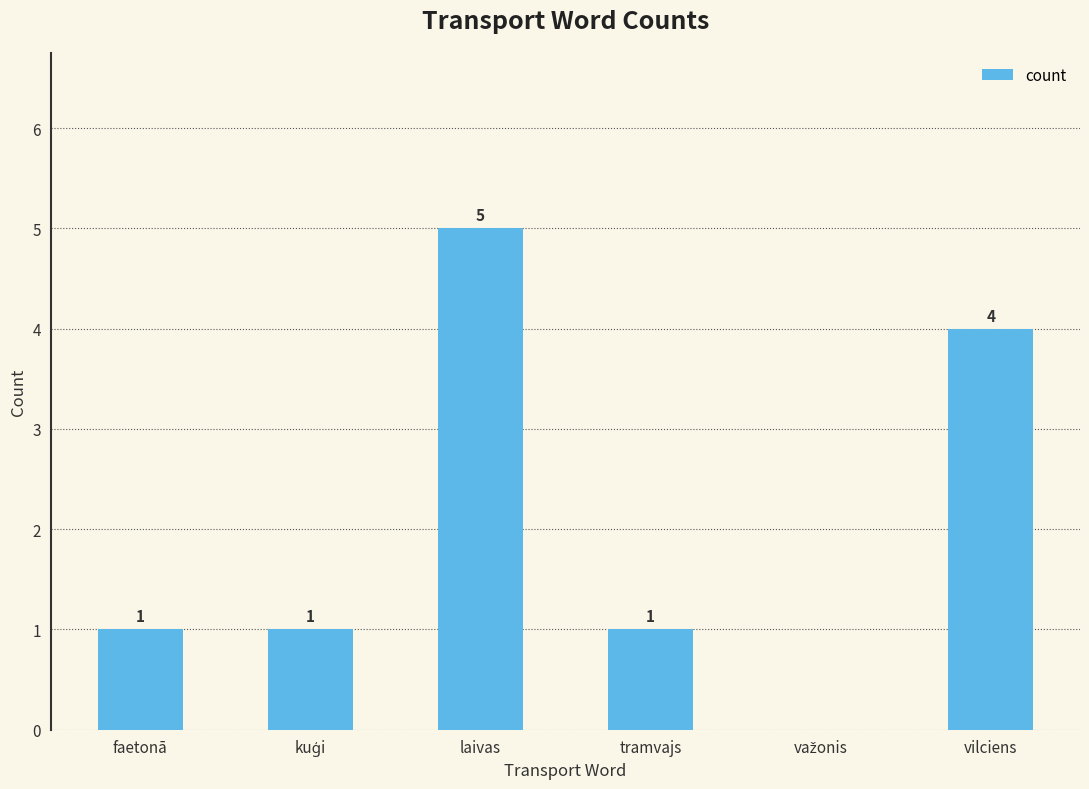

Between tramvajs and vilciens, which is larger?

vilciens